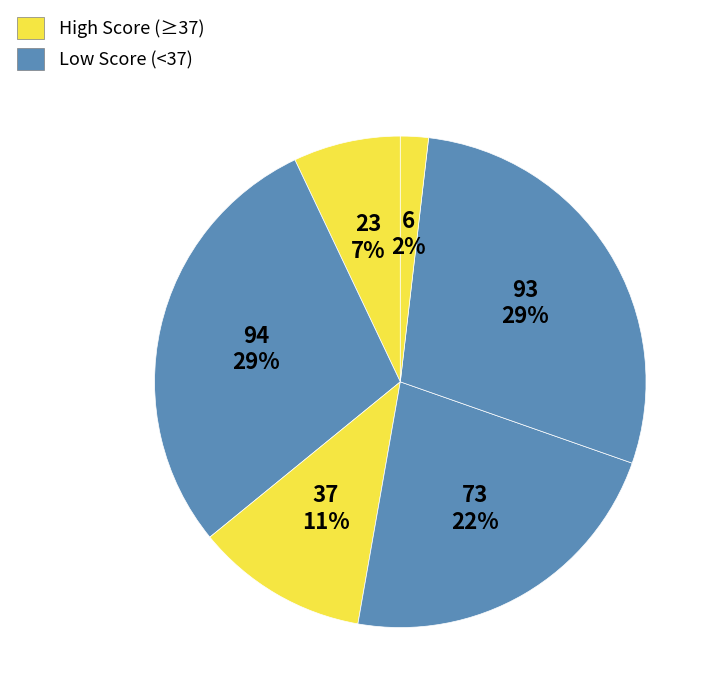

To the nearest percent, what is the average slice percentage?

17%